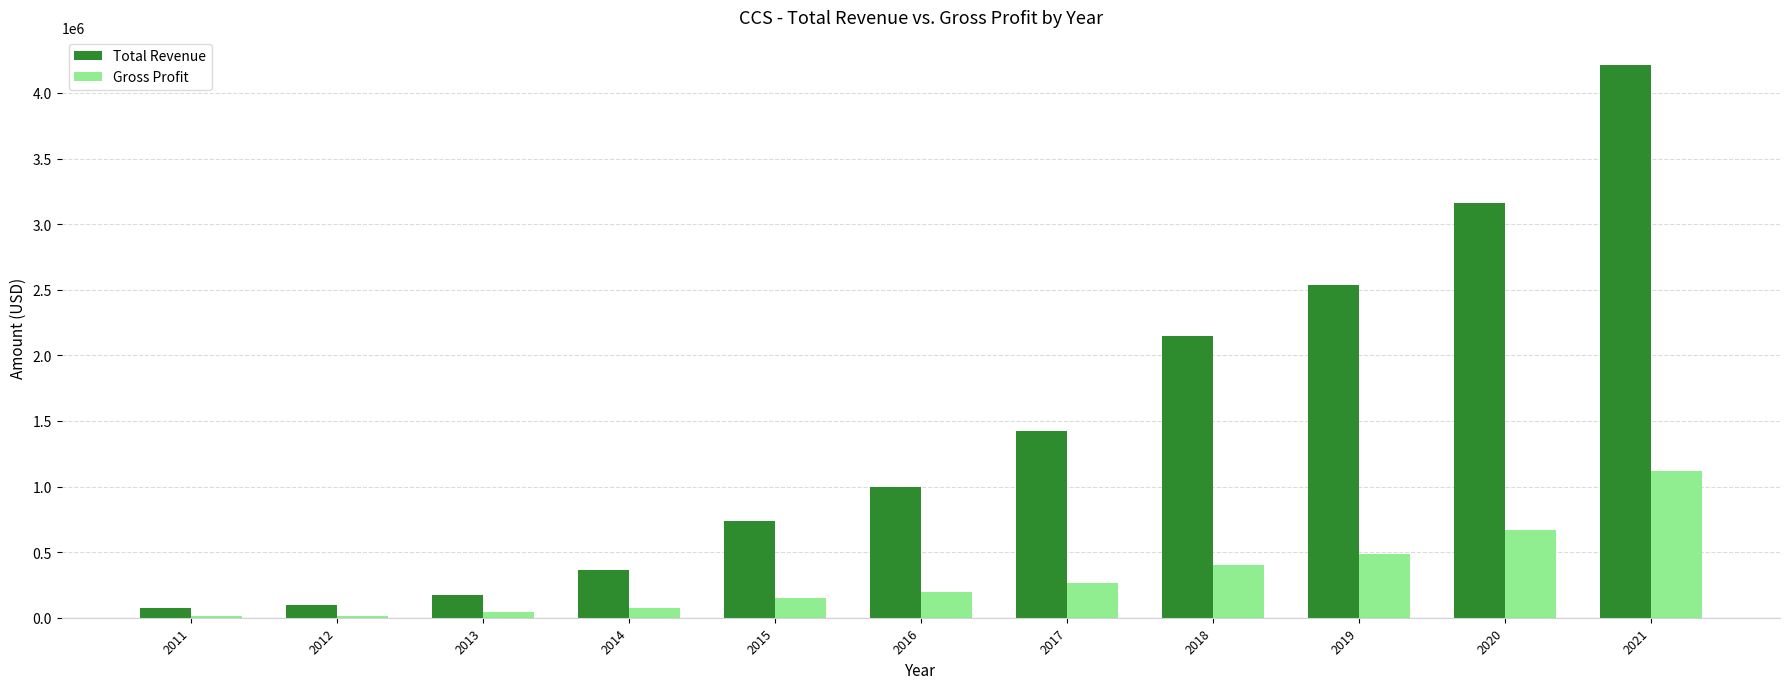

Is the value of Gross Profit at 2019 greater than the value of Total Revenue at 2011?

Yes